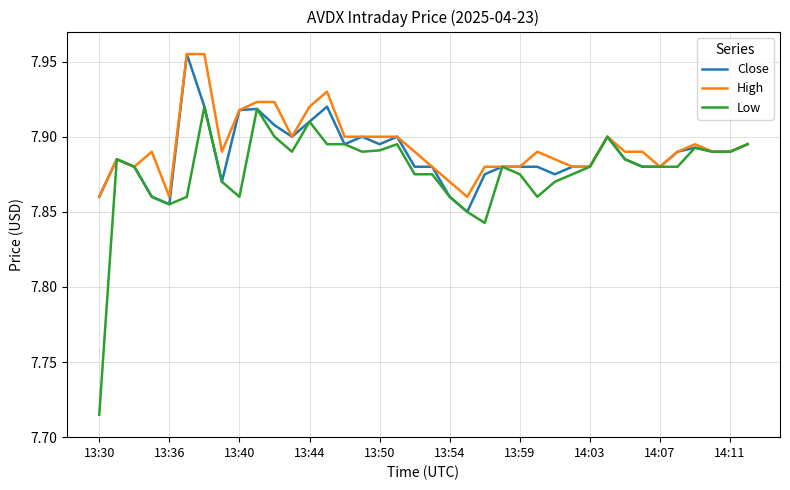

How many distinct data groups are displayed?

3